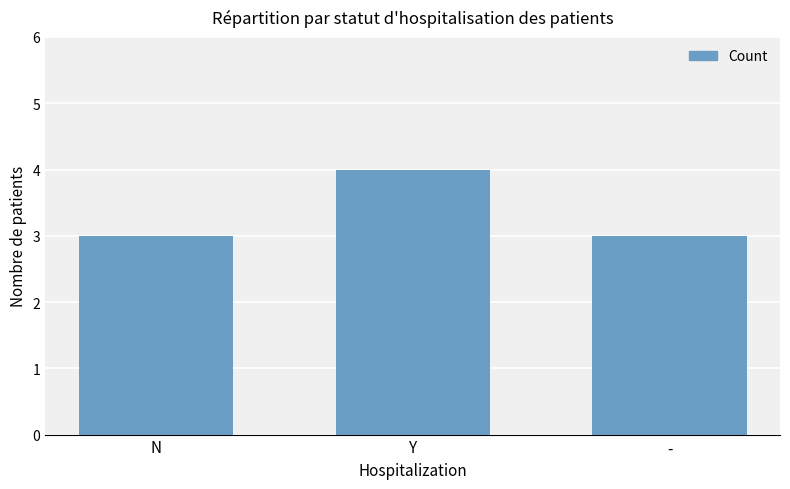

The value at N is 2. True or false?

False